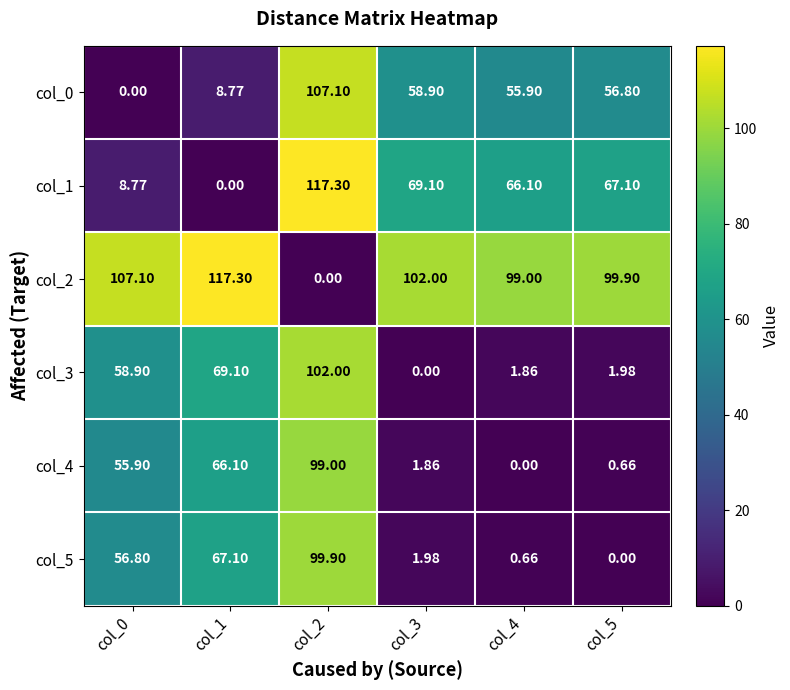

At which category is the sum across all series the highest?

col_2